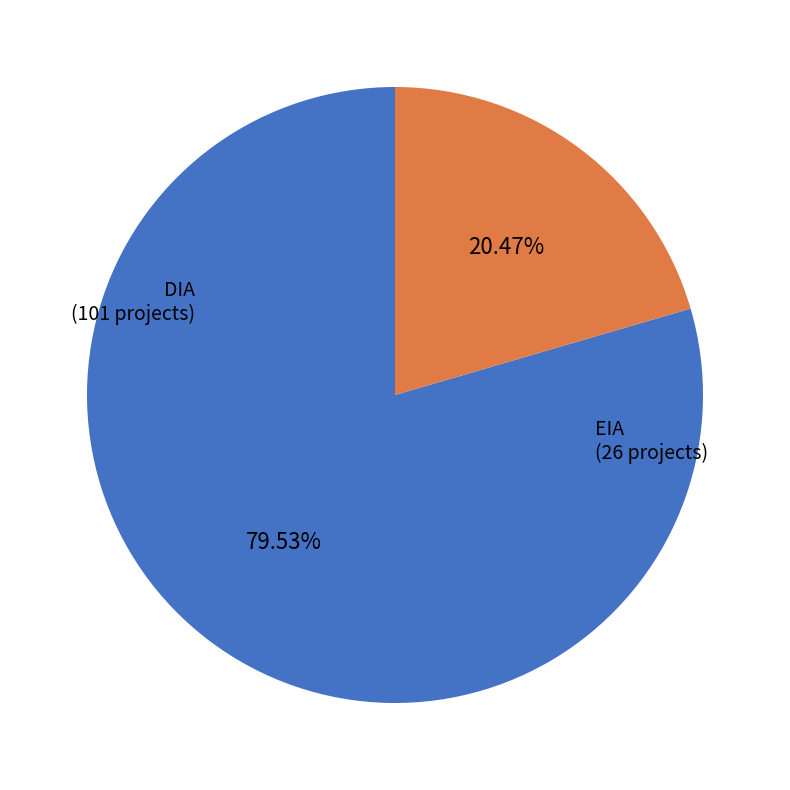

To the nearest percent, what portion does DIA represent?

80%